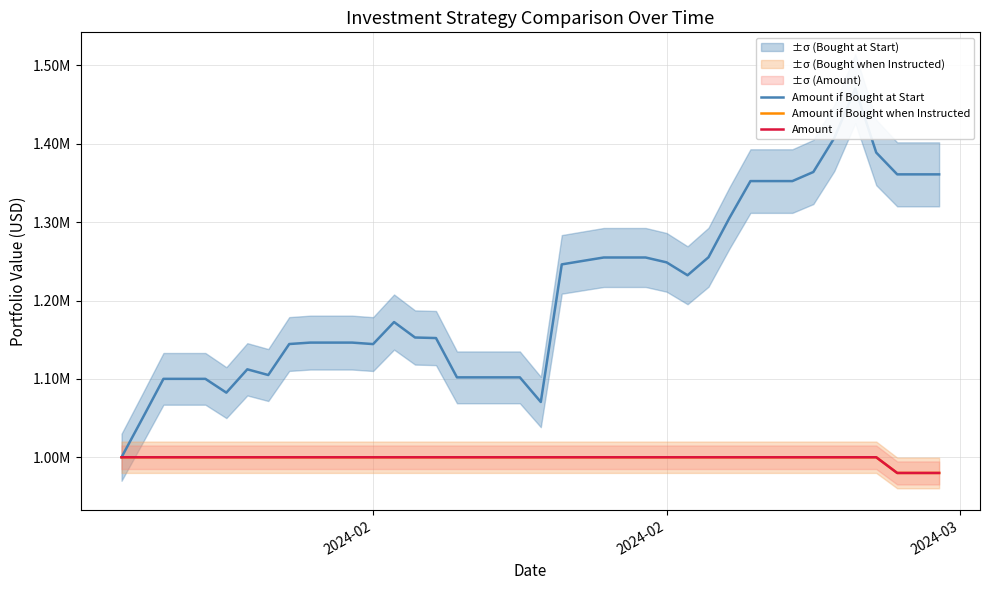

Reading left to right, extract all data points from this chart.

Amount if Bought at Start: 1000000.0	1049708.9	1100036.6	1100036.6	1100036.6	1082441.0	1112205.8	1104939.0	1144478.0	1146302.4	1146302.4	1146302.4	1144398.7	1172513.5	1152807.5	1152093.5	1101940.6	1101940.6	1101940.6	1101940.6	1070525.5	1246101.0	1250527.6	1254891.0	1254891.0	1254891.0	1248687.0	1232218.2	1255208.1	1305456.4	1352388.6	1352388.6	1352388.6	1363987.4	1407399.4	1470375.3	1388803.4	1360972.8	1360972.8	1360972.8
Amount if Bought when Instructed: 1000000.0	1000000.0	1000000.0	1000000.0	1000000.0	1000000.0	1000000.0	1000000.0	1000000.0	1000000.0	1000000.0	1000000.0	1000000.0	1000000.0	1000000.0	1000000.0	1000000.0	1000000.0	1000000.0	1000000.0	1000000.0	1000000.0	1000000.0	1000000.0	1000000.0	1000000.0	1000000.0	1000000.0	1000000.0	1000000.0	1000000.0	1000000.0	1000000.0	1000000.0	1000000.0	1000000.0	1000000.0	979960.7	979960.7	979960.7
Amount: 1000000.0	1000000.0	1000000.0	1000000.0	1000000.0	1000000.0	1000000.0	1000000.0	1000000.0	1000000.0	1000000.0	1000000.0	1000000.0	1000000.0	1000000.0	1000000.0	1000000.0	1000000.0	1000000.0	1000000.0	1000000.0	1000000.0	1000000.0	1000000.0	1000000.0	1000000.0	1000000.0	1000000.0	1000000.0	1000000.0	1000000.0	1000000.0	1000000.0	1000000.0	1000000.0	1000000.0	1000000.0	979960.7	979960.7	979960.7